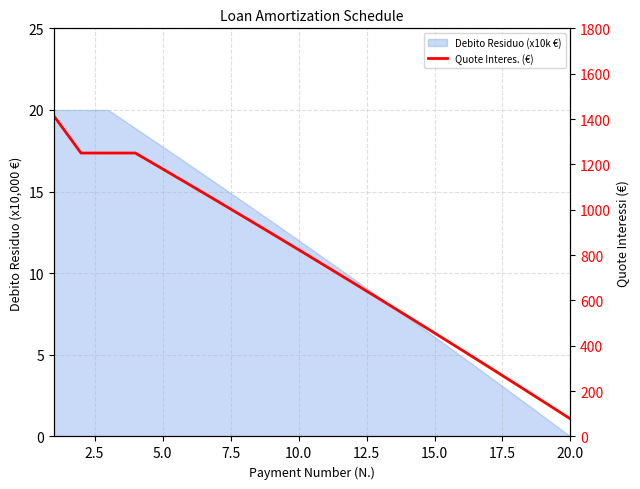

What is the greatest value displayed?

1414.4